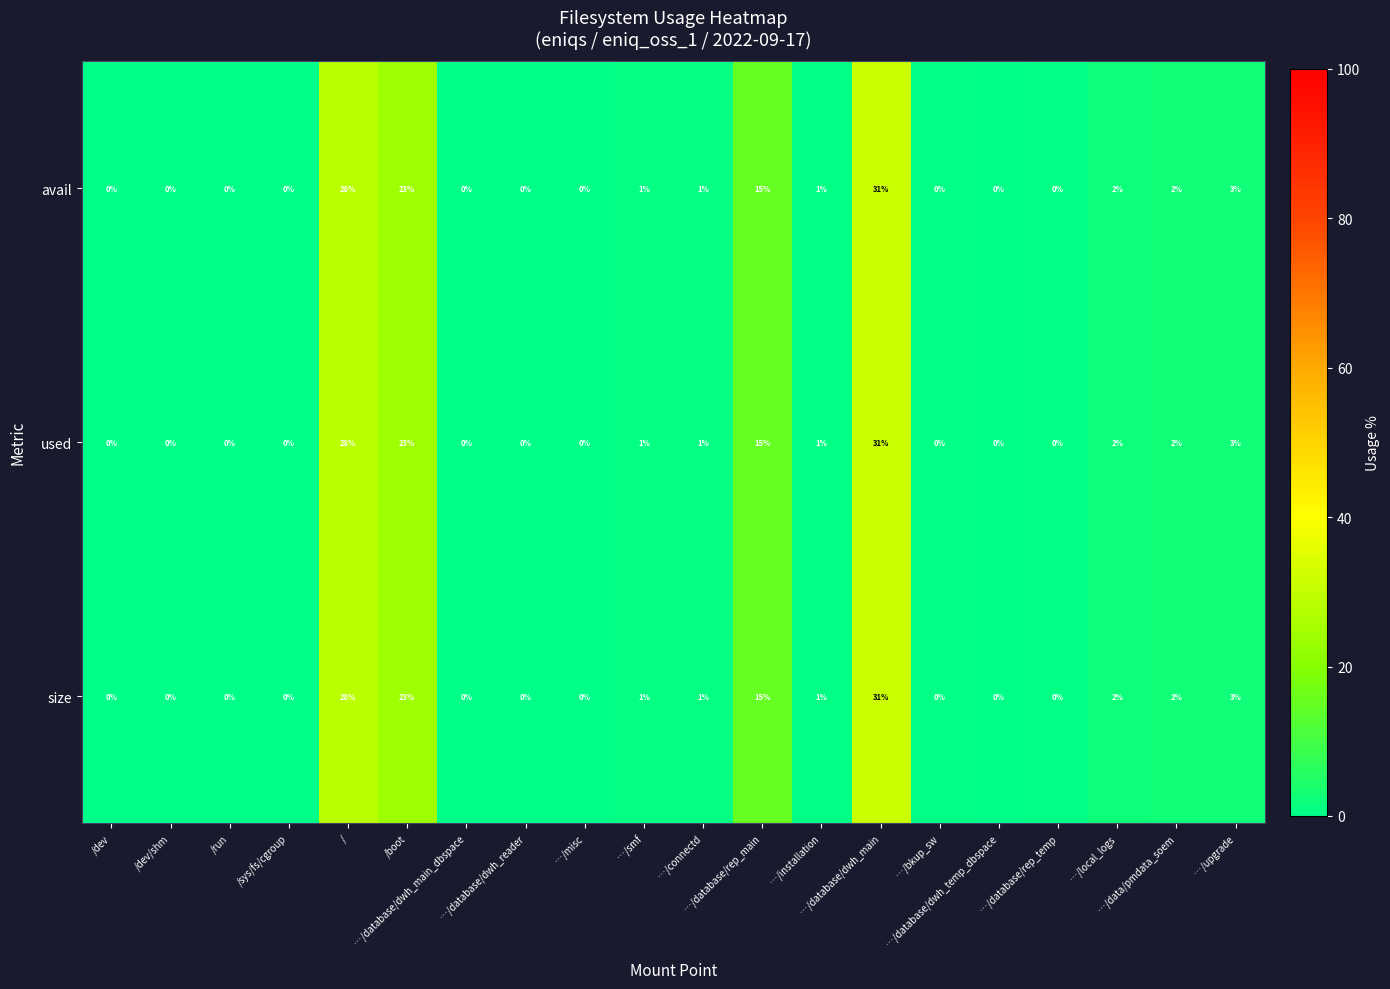

What is the difference between the maximum and minimum values in the used series?

31